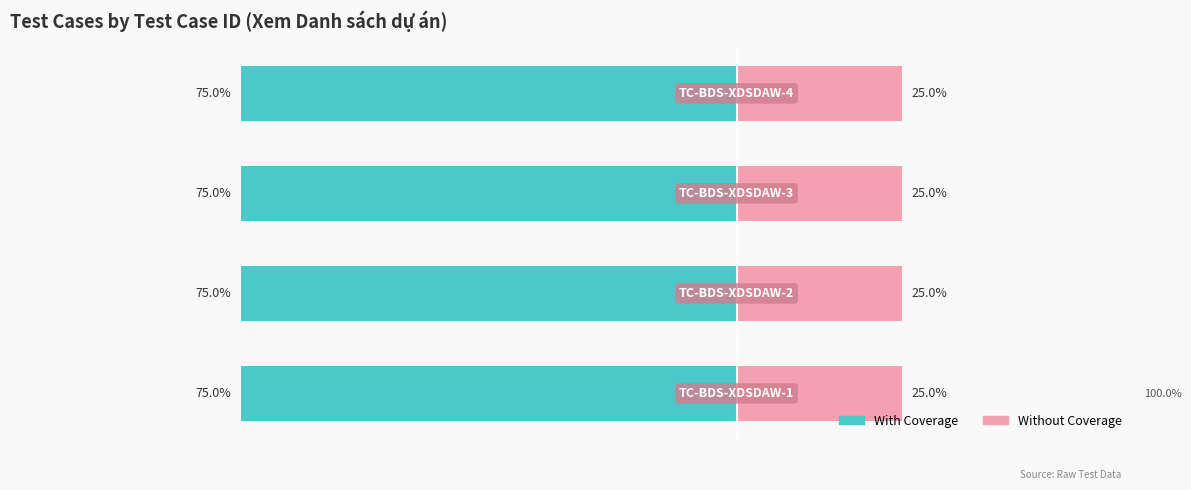

How many groups of bars are there?

4